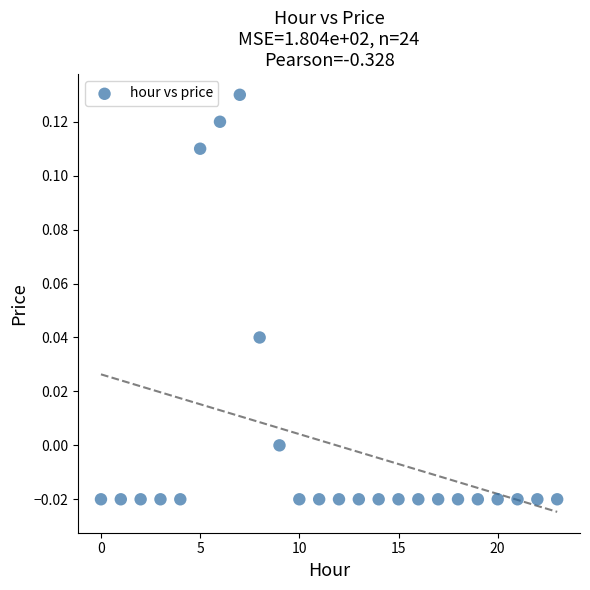

How many points are shown in the scatter plot?

24